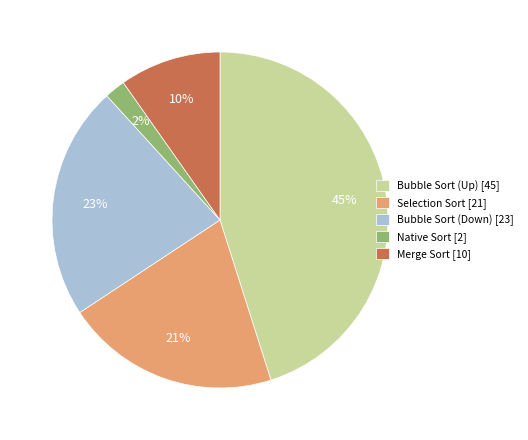

To the nearest percent, what percentage of the pie is Merge Sort?

10%